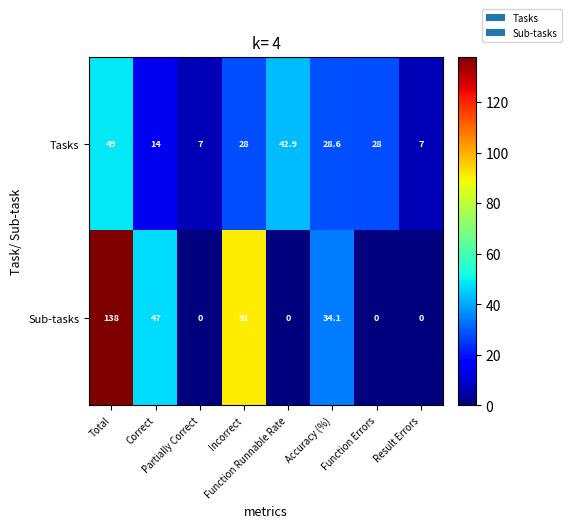

Count the number of categories in the chart.

8